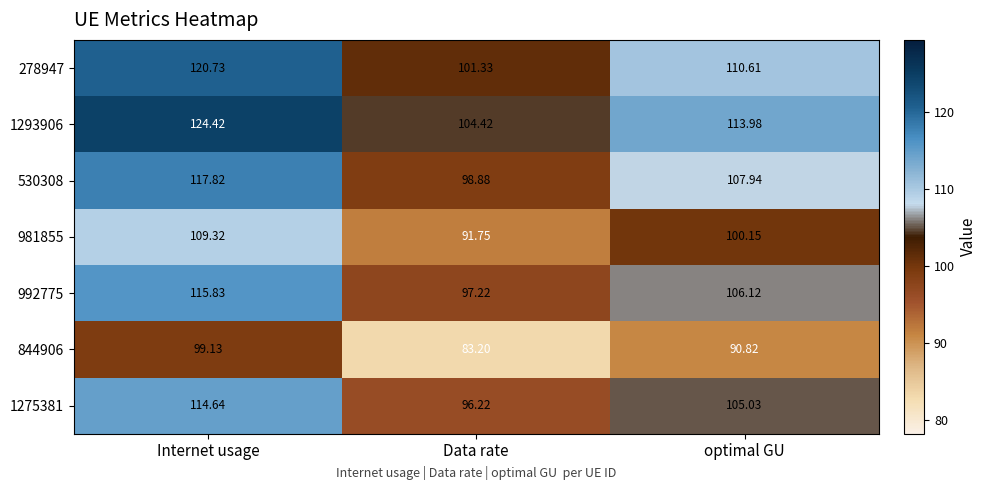

At optimal GU, list the series in order from largest to smallest.

1293906, 278947, 530308, 992775, 1275381, 981855, 844906